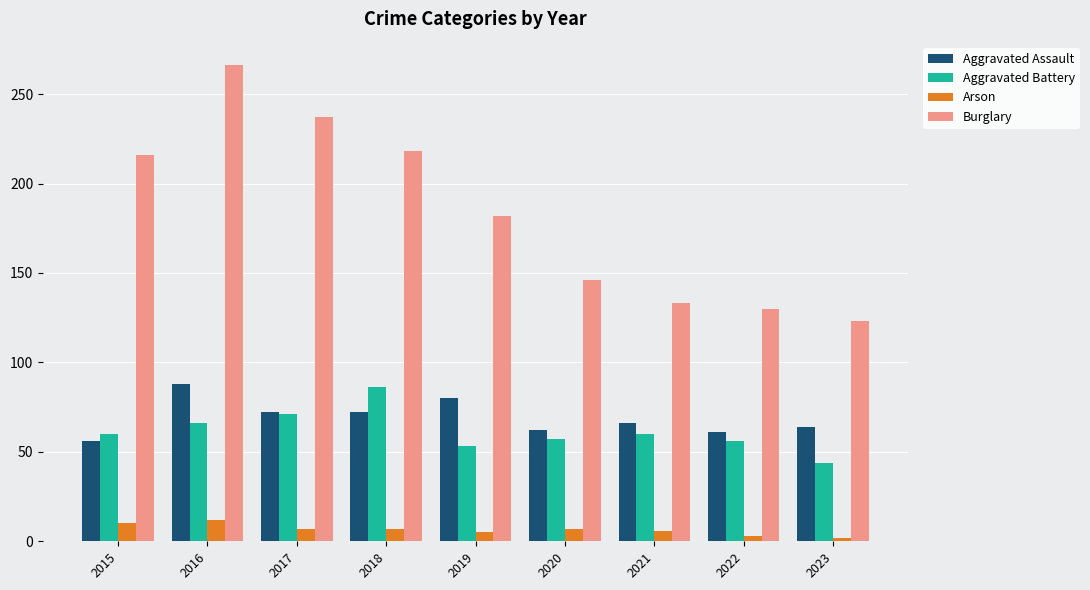

The Aggravated Assault series shows 17 at 2015. True or false?

False